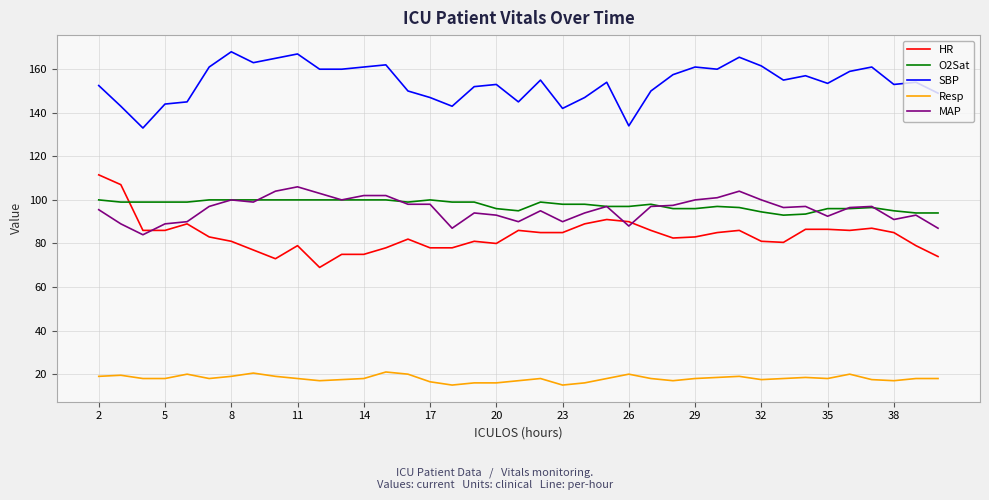

True or false: MAP and SBP intersect in this chart.

False